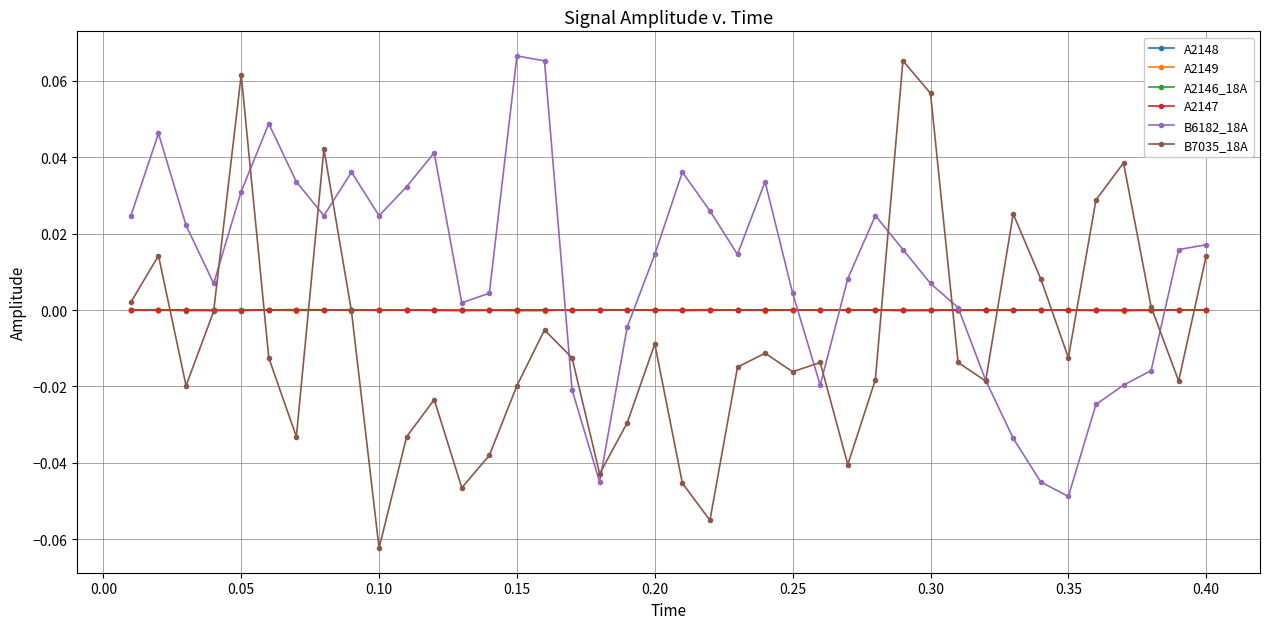

How many distinct data groups are displayed?

6